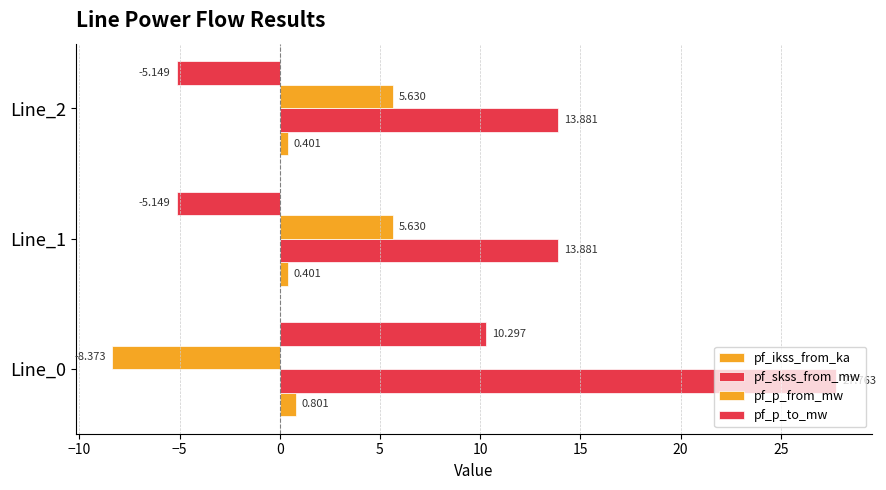

Count the number of data series in this chart.

4